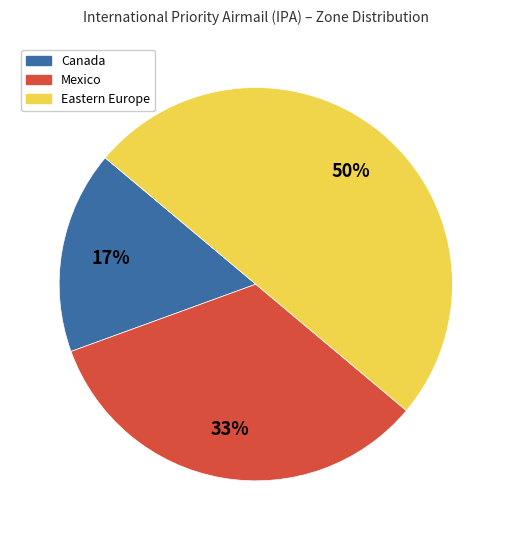

To the nearest percent, what percentage of the pie is Canada?

17%